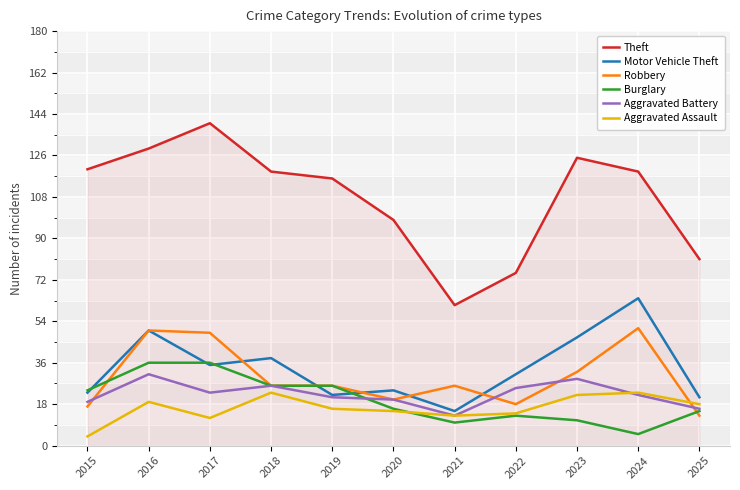

The value of Theft at 2018 is 181. True or false?

False